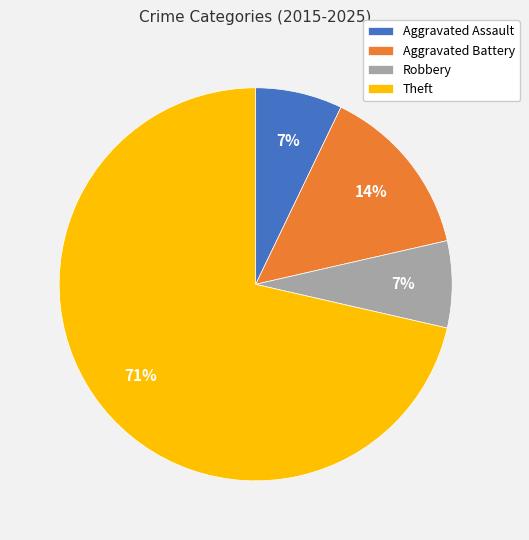

True or false: Aggravated Battery accounts for 3% of the total.

False